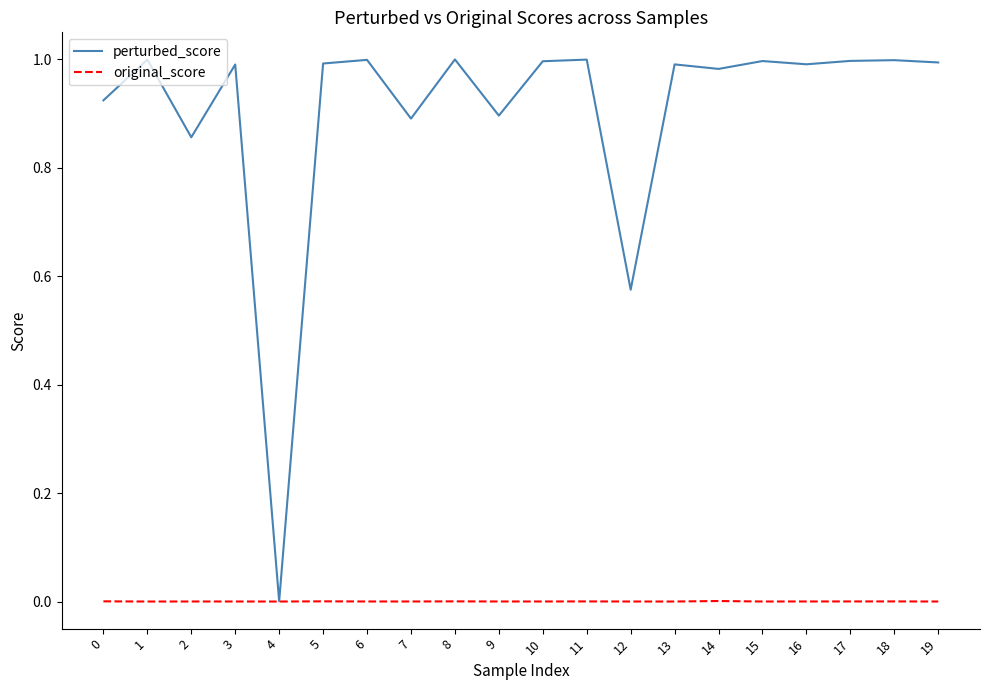

Is the value of original_score at 17 greater than the value of perturbed_score at 16?

No